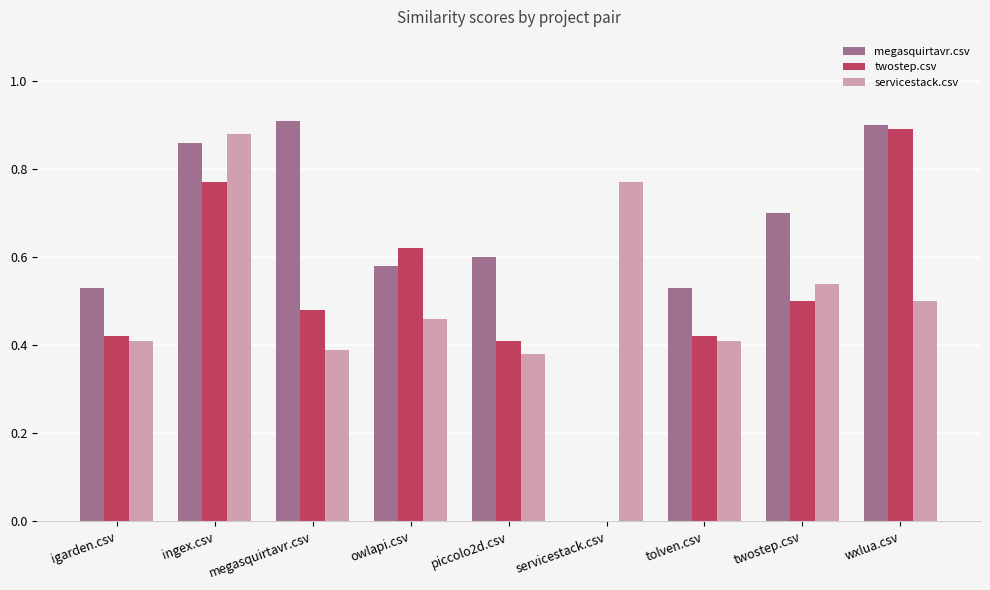

Which series changed the most between ingex.csv and wxlua.csv?

servicestack.csv